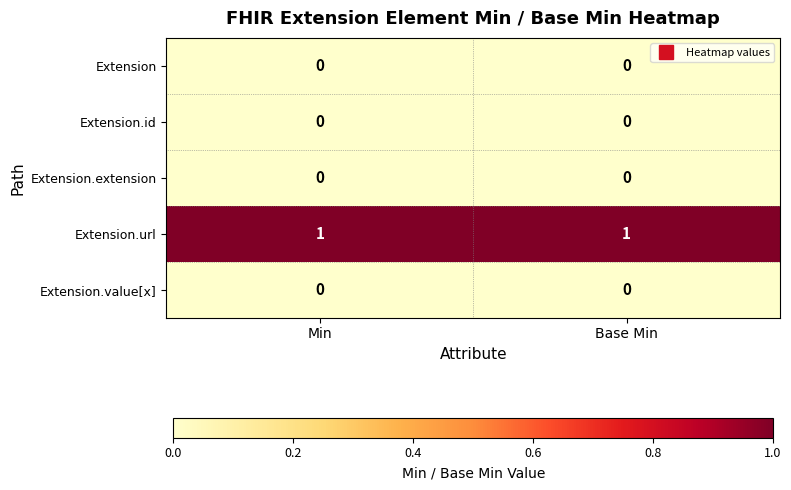

The value of Extension at Min is 0. True or false?

True